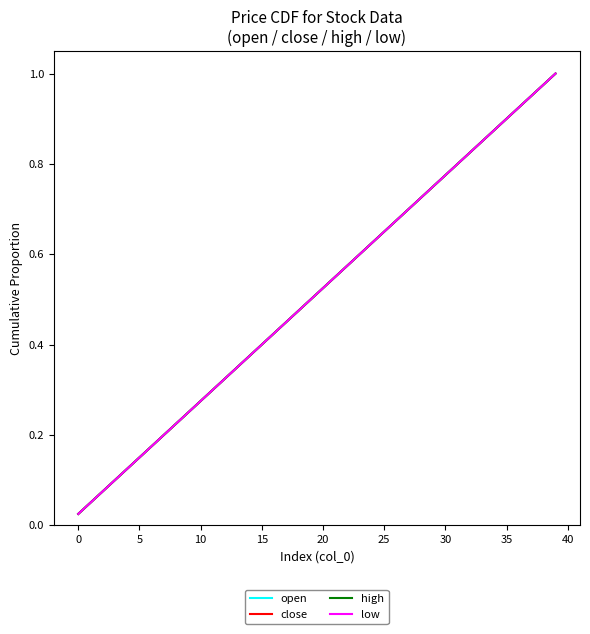

Does the chart have visible grid lines?

No